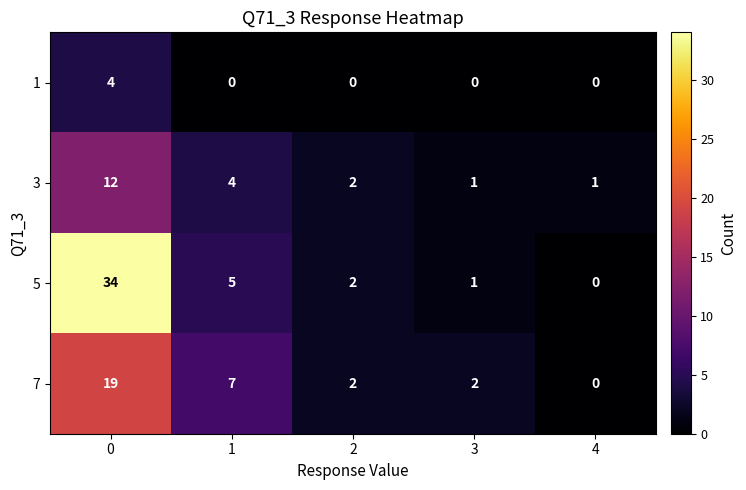

The value of 5 at 3 is 1. True or false?

True